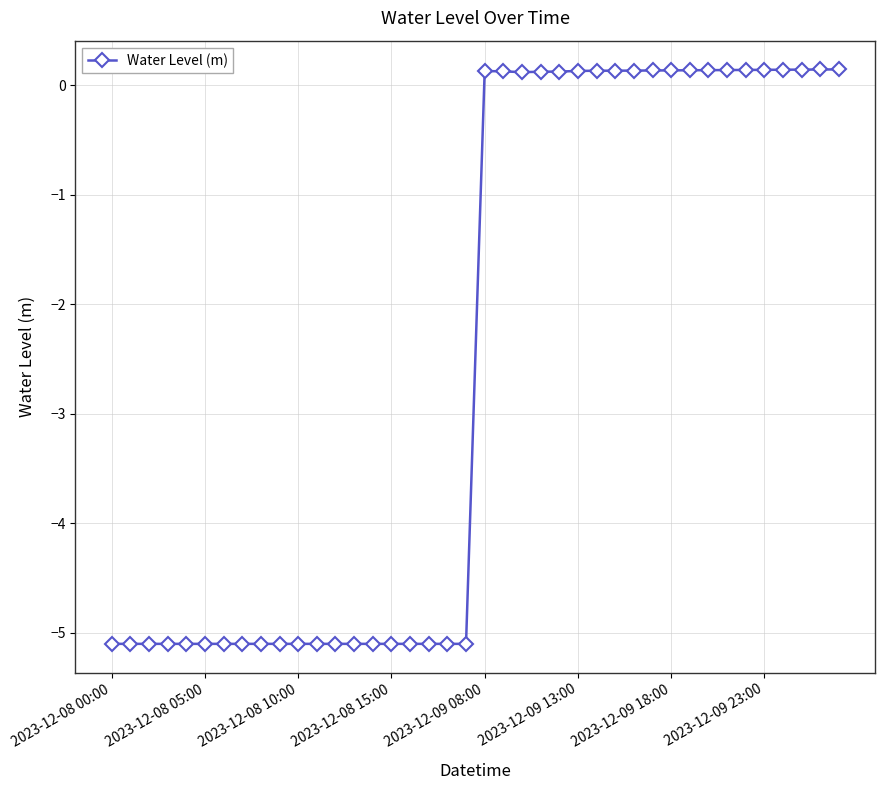

What is the minimum value shown in the chart?

-5.1